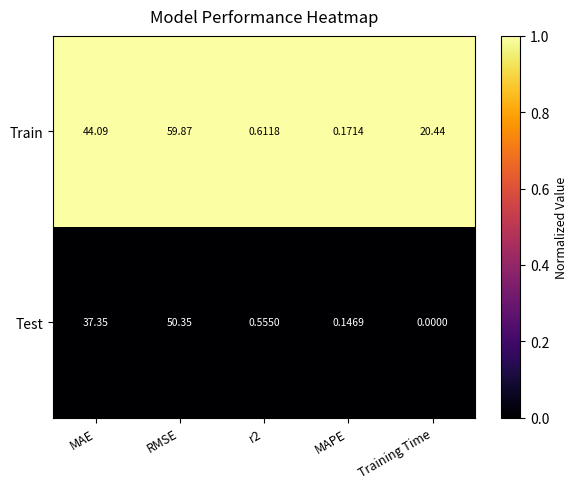

Where does the Train series first go above 20?

MAE